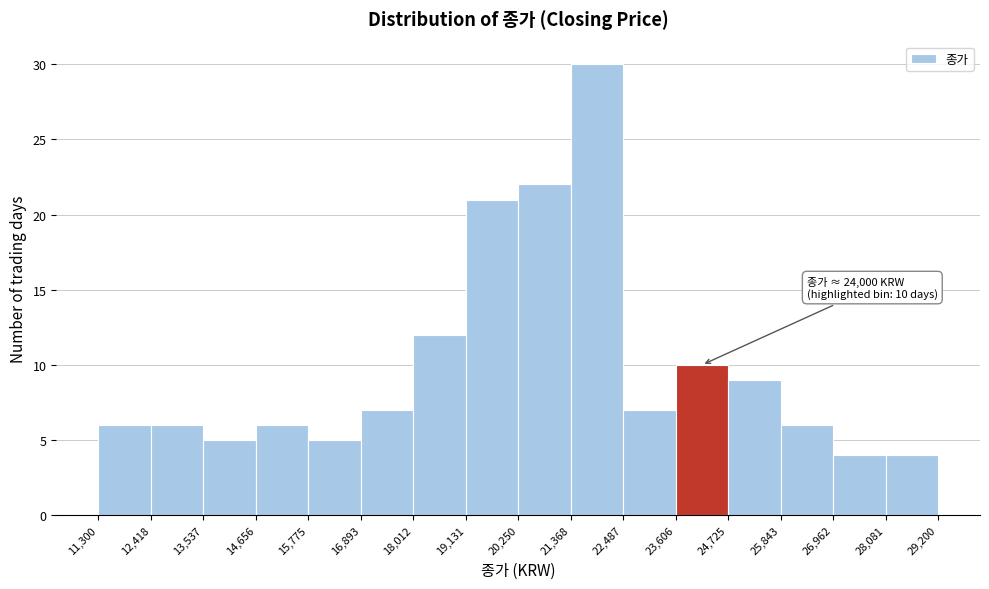

Which range on the x-axis has the tallest bar?

21,368 to 22,487